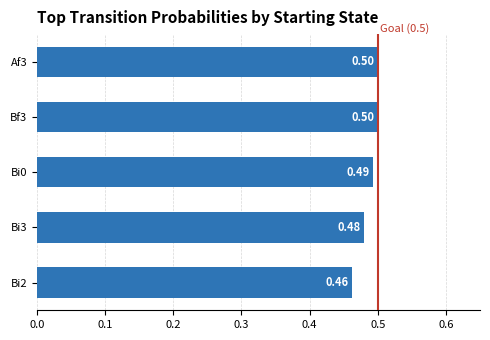

Which has a higher value, Bi2 or Bi3?

Bi3